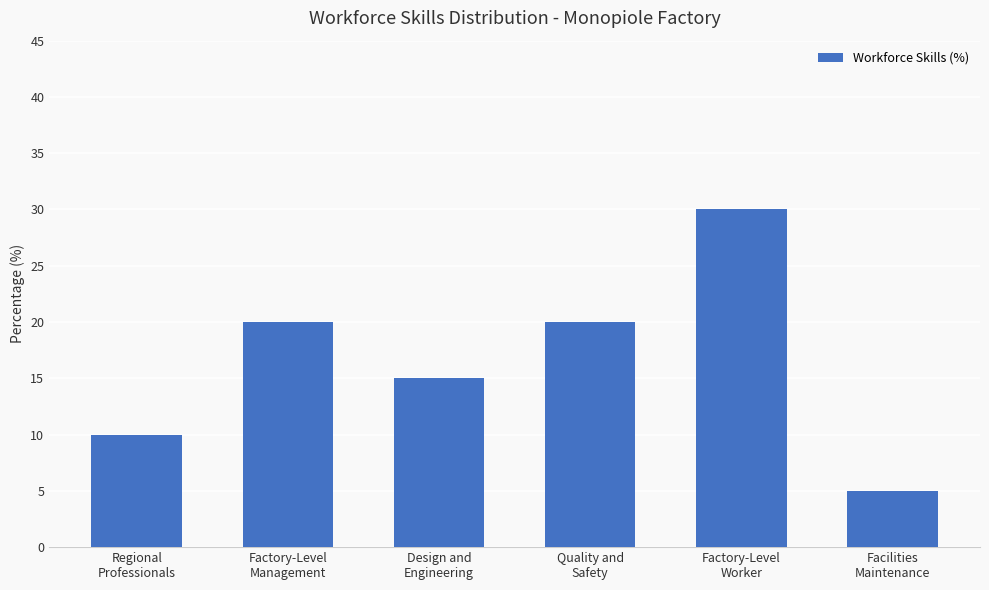

What is the sum of the values at Regional
Professionals and Quality and
Safety?

30